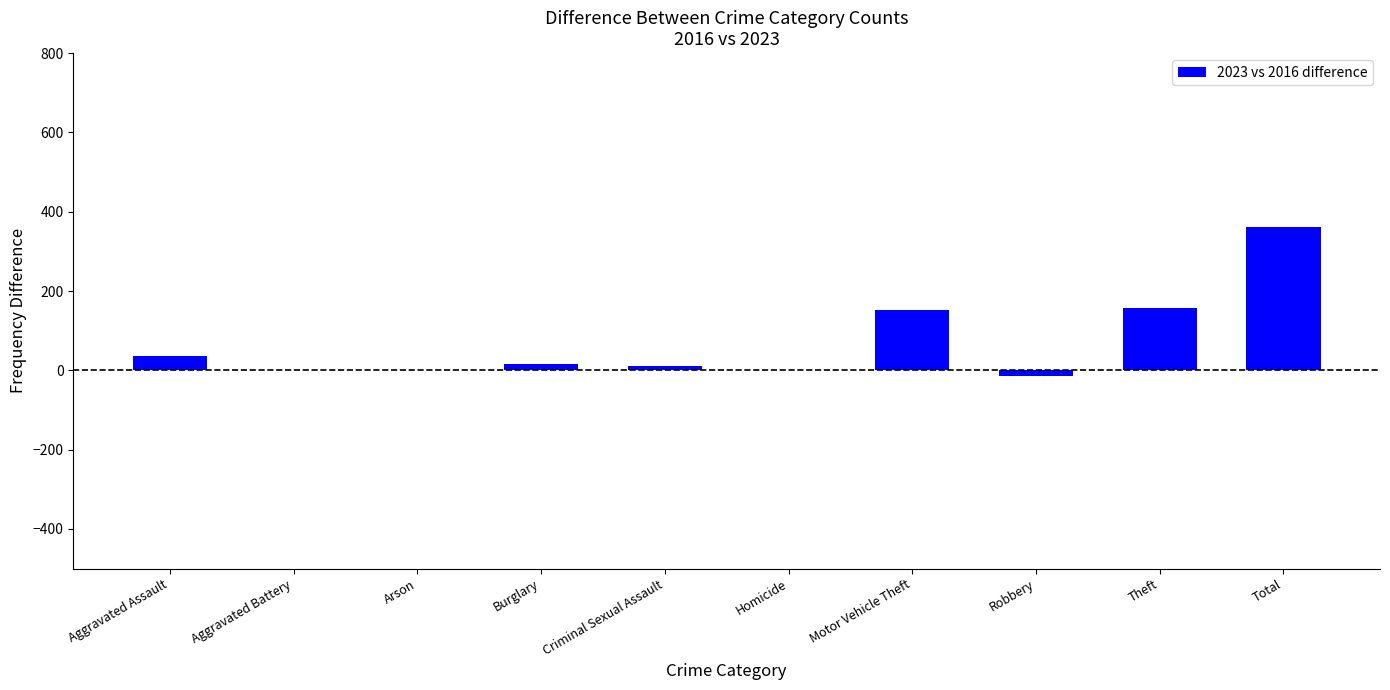

True or false: the data shows 157 at Theft.

True